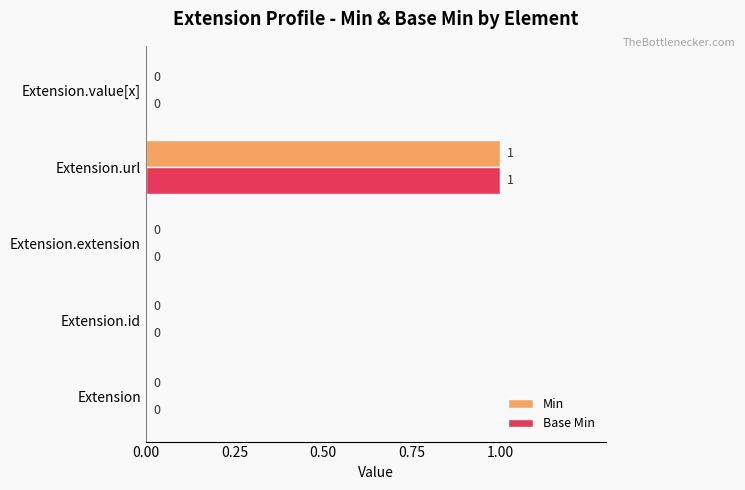

Which category has the highest value across all series?

Extension.url